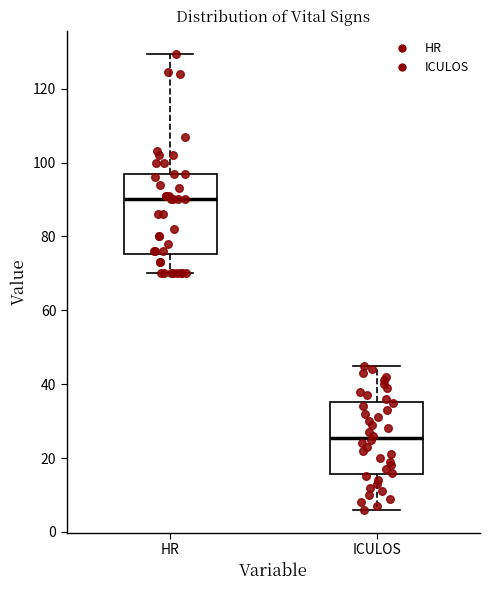

Reading left to right, transcribe this box plot: for each box, give where its median line is, the range the box spans, and where its two whiskers end, as read against the y-axis. The values are not printed on the chart, so give them approximately, as read against the axis.

HR: median 90, box 76 to 98, whiskers 70 to 130
ICULOS: median 26, box 16 to 36, whiskers 6 to 46